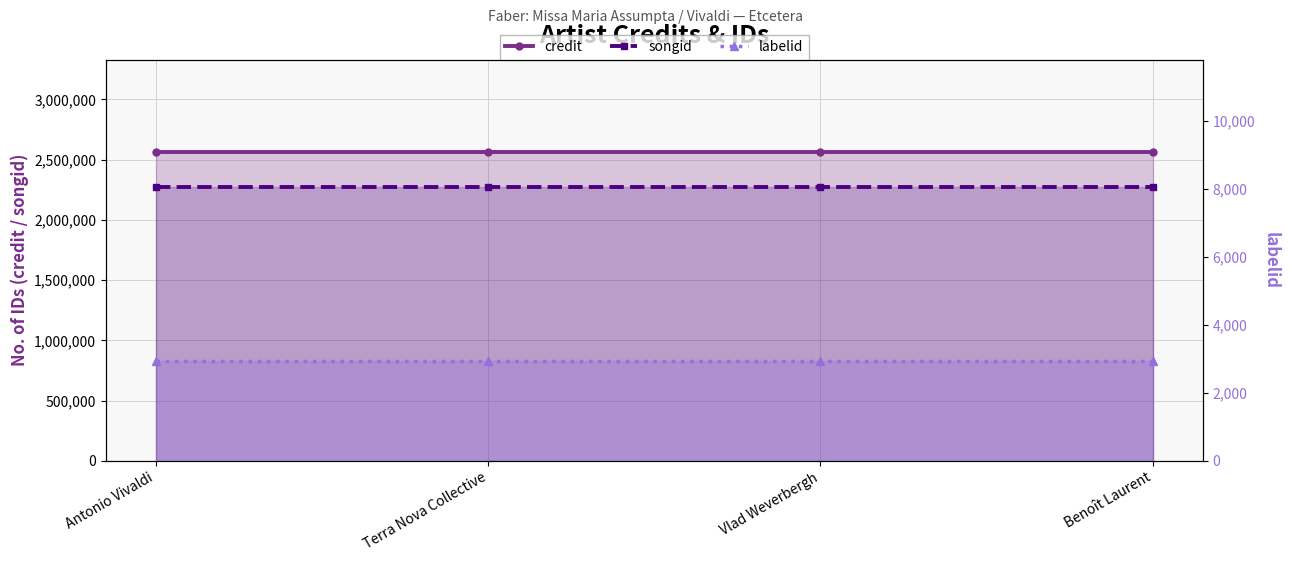

Reading right to left, extract all data points from this chart.

credit: 2560763	2560763	2560763	2560763
songid: 2273626	2273626	2273626	2273626
labelid: 2953	2953	2953	2953